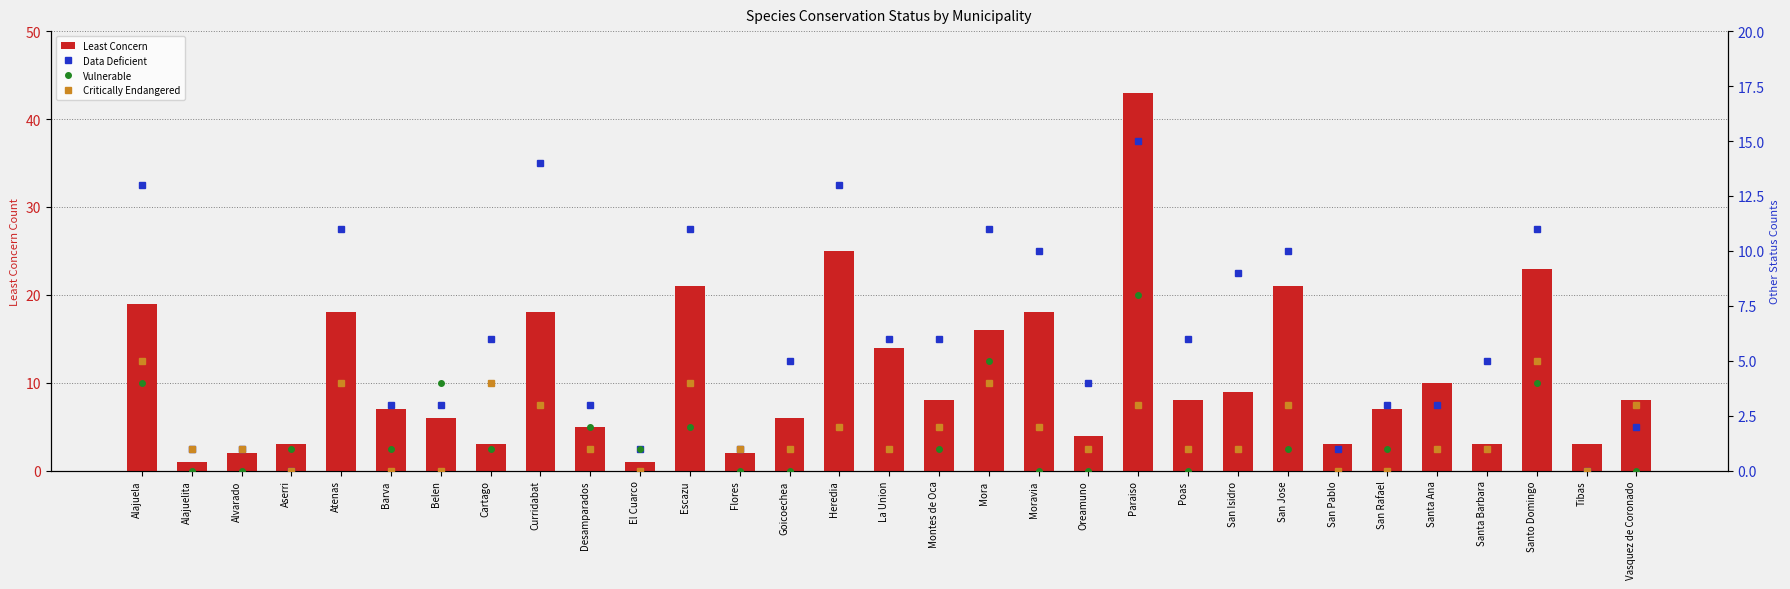

Reading left to right, list all the values displayed in this chart.

Least Concern: 19	1	2	3	18	7	6	3	18	5	1	21	2	6	25	14	8	16	18	4	43	8	9	21	3	7	10	3	23	3	8
Data Deficient: 13	1	1	0	11	3	3	6	14	3	1	11	1	5	13	6	6	11	10	4	15	6	9	10	1	3	3	5	11	0	2
Vulnerable: 4	0	0	1	4	1	4	1	3	2	1	2	0	0	2	1	1	5	0	0	8	0	1	1	0	1	1	1	4	0	0
Critically Endangered: 5	1	1	0	4	0	0	4	3	1	0	4	1	1	2	1	2	4	2	1	3	1	1	3	0	0	1	1	5	0	3